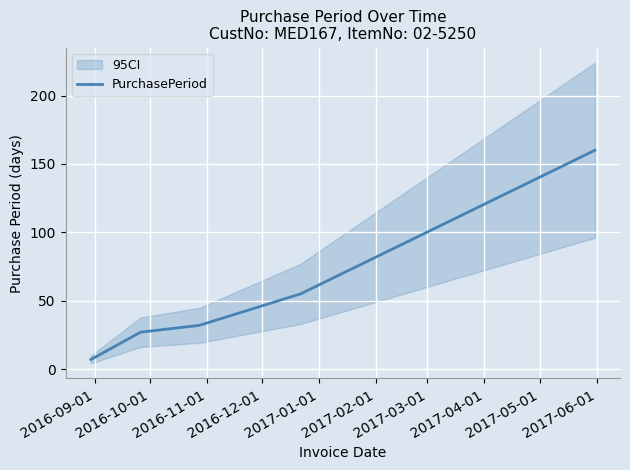

Approximately how many times larger is the value at 2016-12-01 compared to 2016-10-01?

2.0